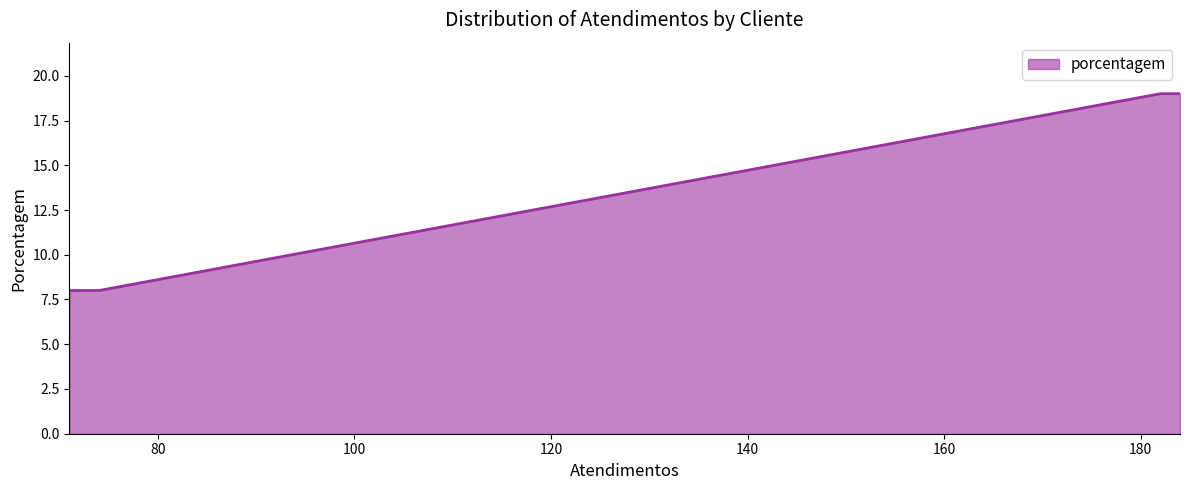

What is the difference between the maximum and minimum values?

11.0